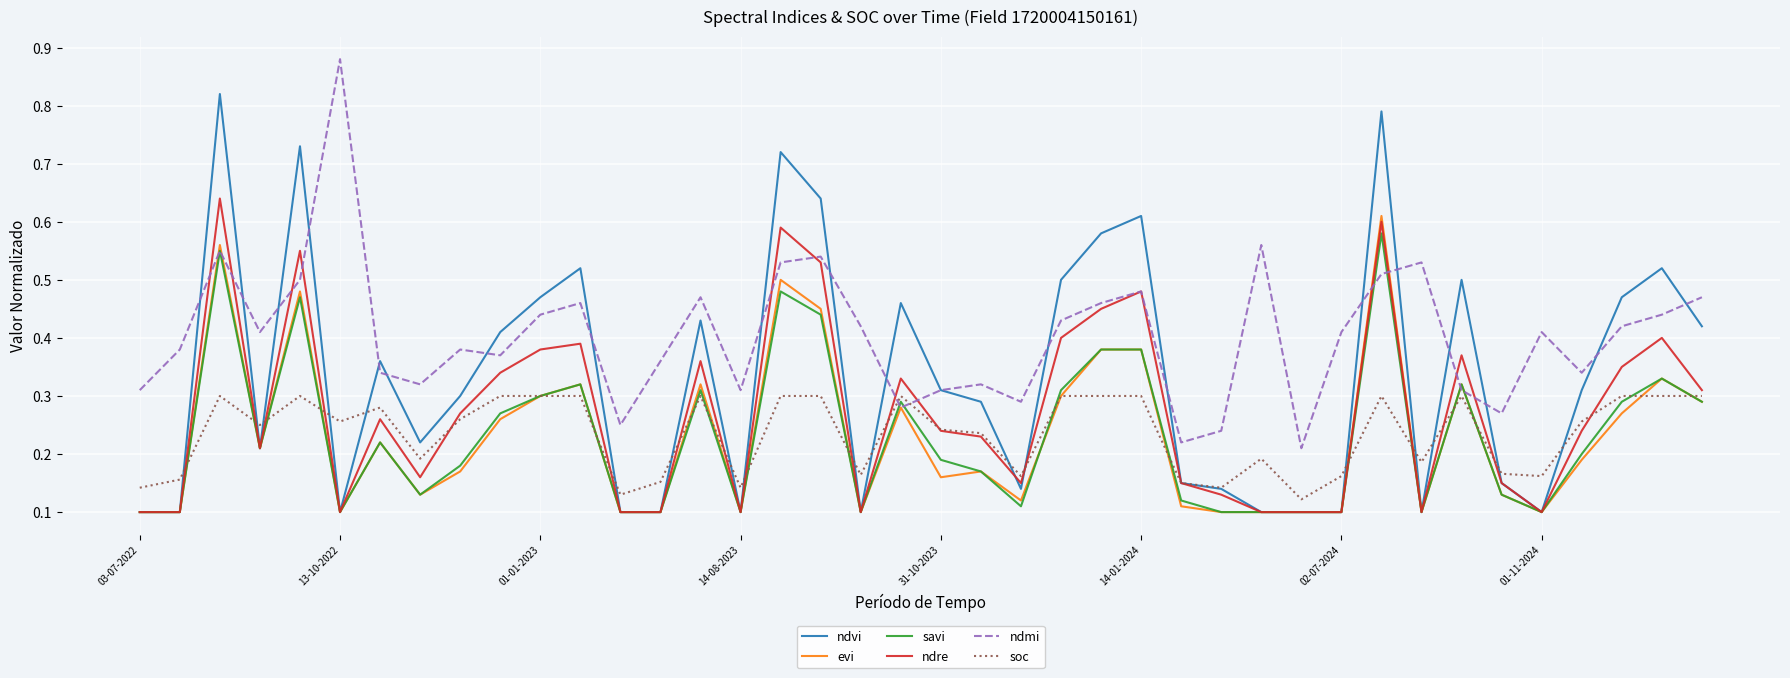

Which series has the largest range (max minus min)?

ndvi